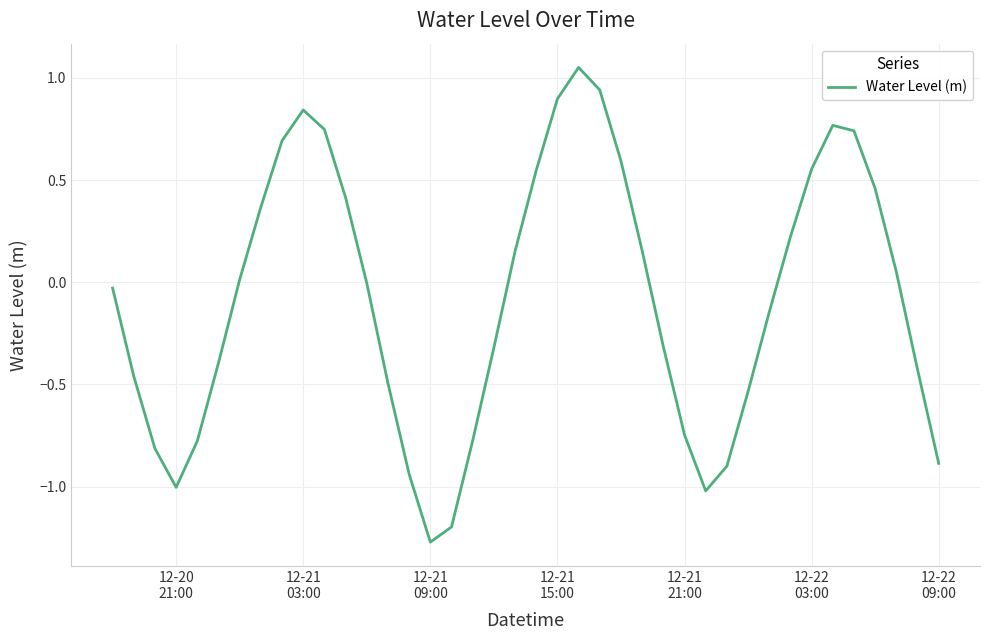

What is the difference between the maximum and minimum values?

2.3